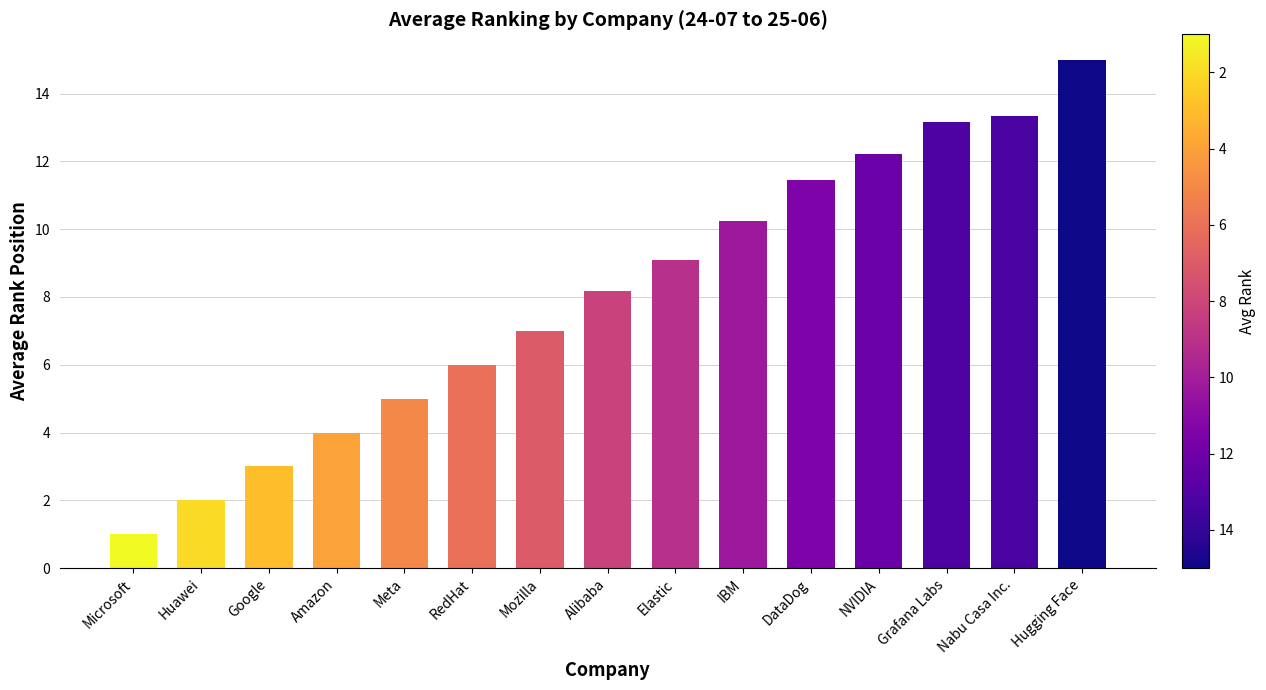

How many series are shown in this chart?

1